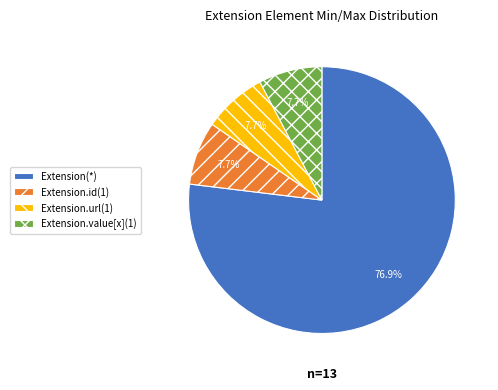

Which has a higher value, Extension.url(1) or Extension(*)?

Extension(*)